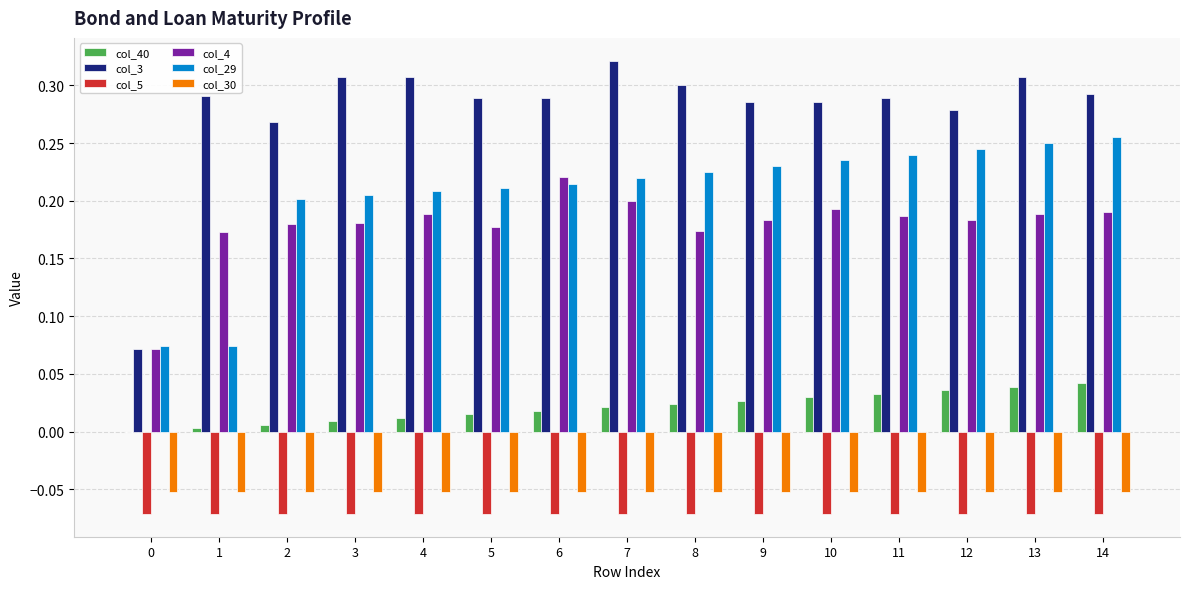

How many col_4 values are between 0 and 1?

15